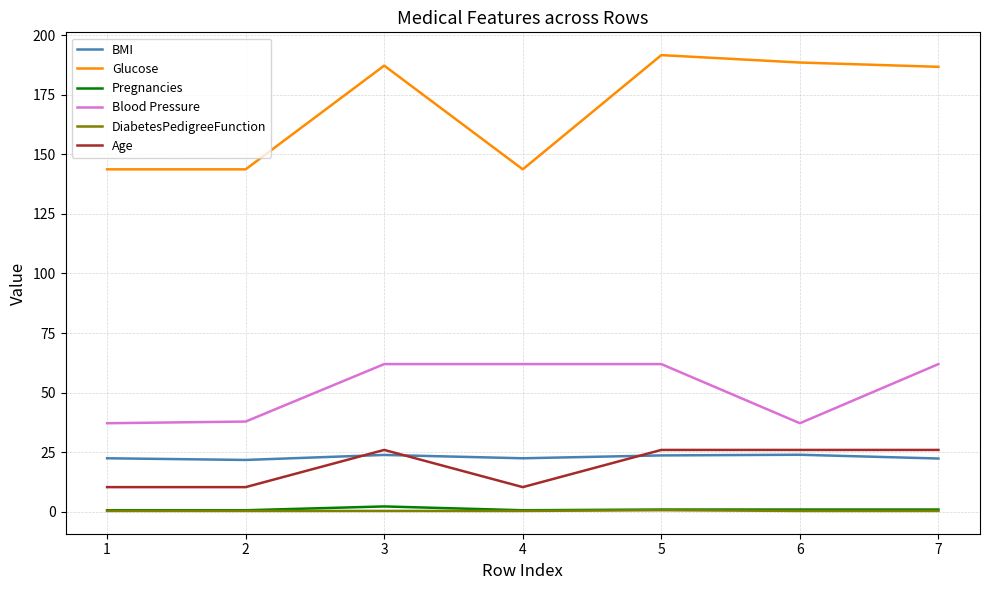

True or false: Age has more than 0 interior local peaks.

True